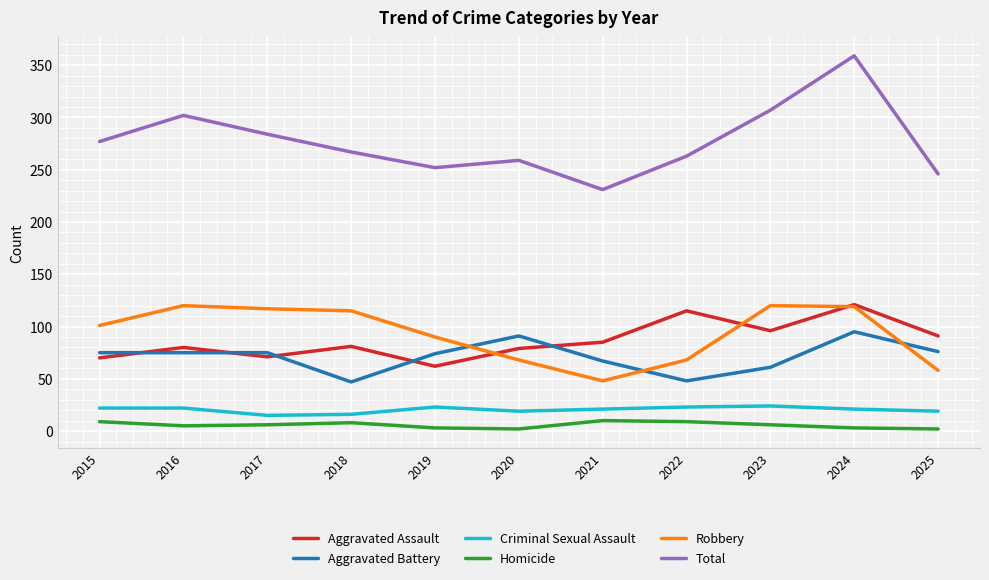

Is it true that Robbery equals 115 at 2018?

True